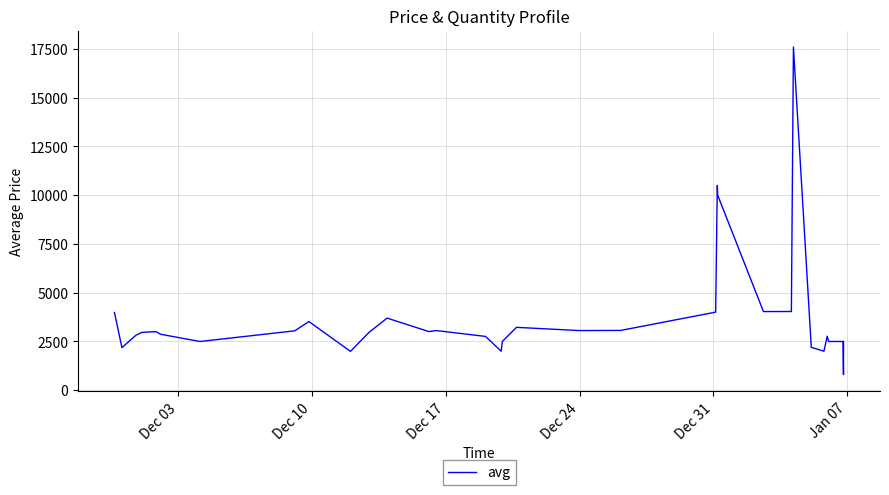

What is the minimum value shown in the chart?

800